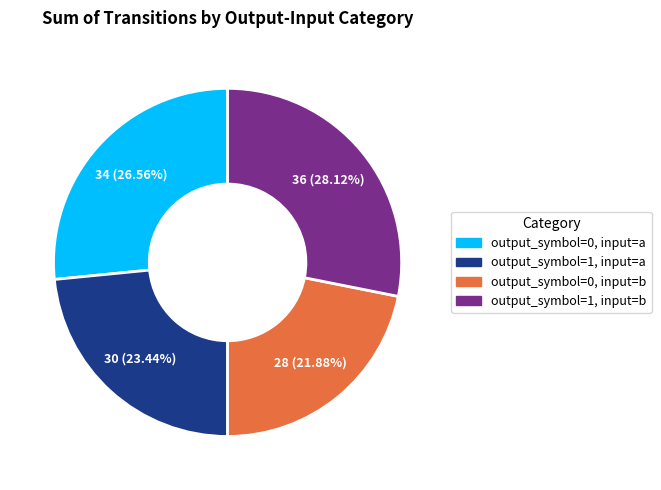

To the nearest percent, what is the average slice percentage?

25%